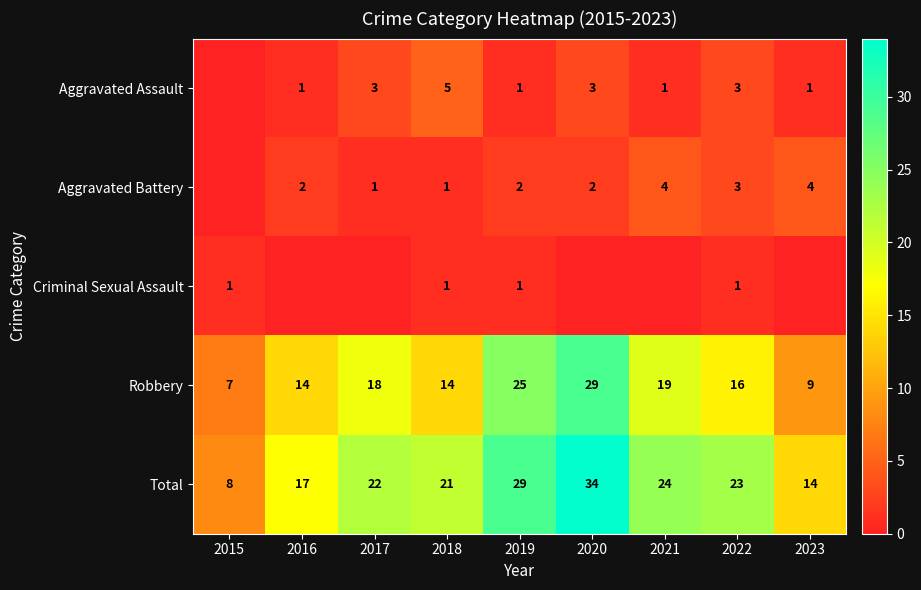

Rank the categories by Total value from lowest to highest.

2015, 2023, 2016, 2018, 2017, 2022, 2021, 2019, 2020